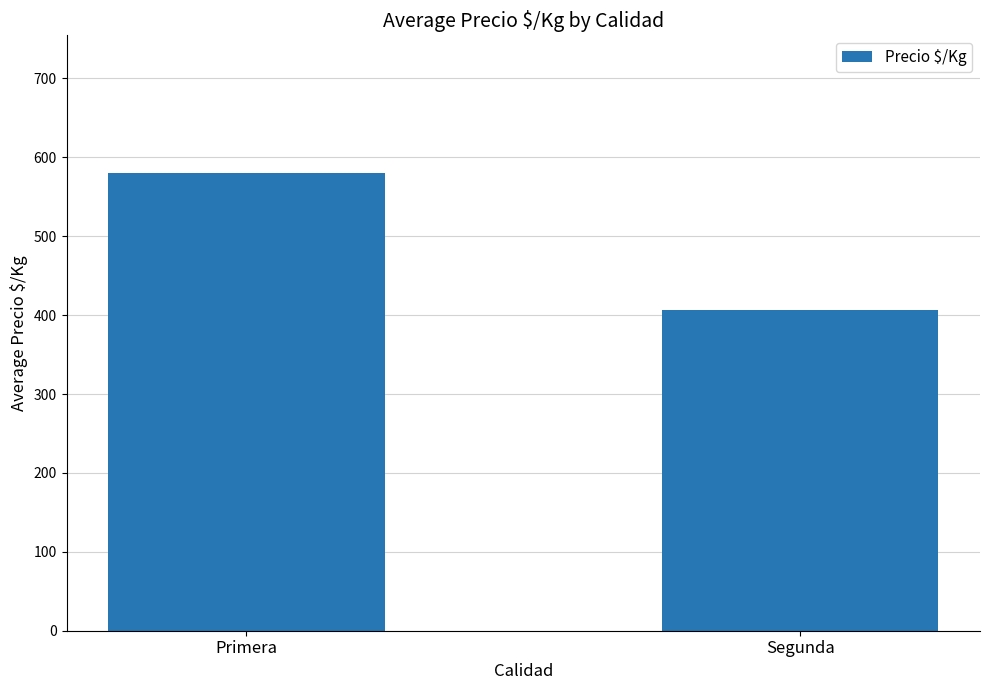

Does the chart contain any negative values?

No